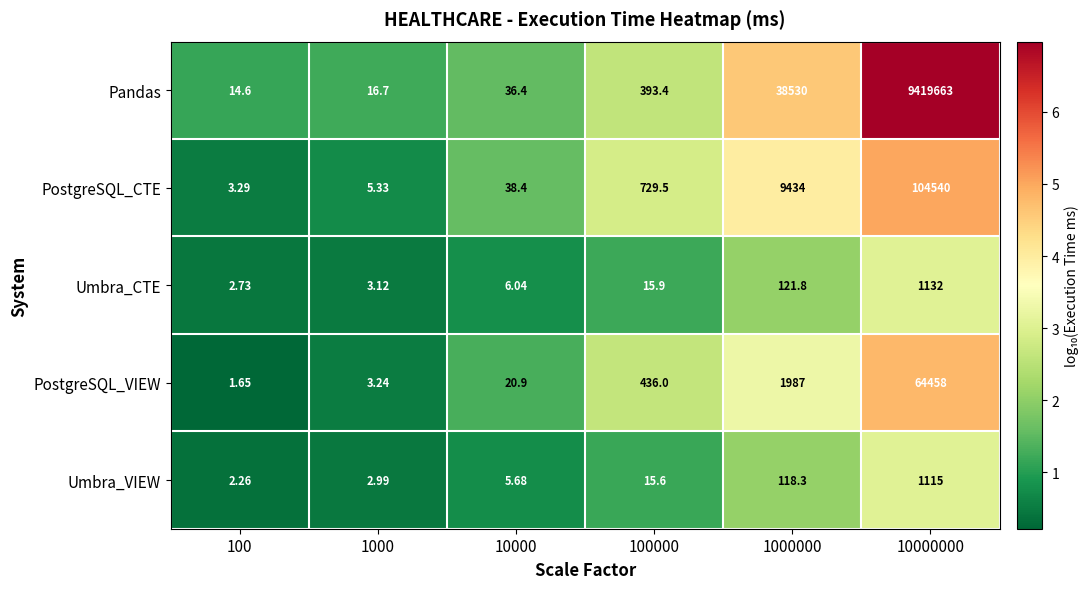

At 100000, list the series in order from largest to smallest.

PostgreSQL_CTE, PostgreSQL_VIEW, Pandas, Umbra_CTE, Umbra_VIEW